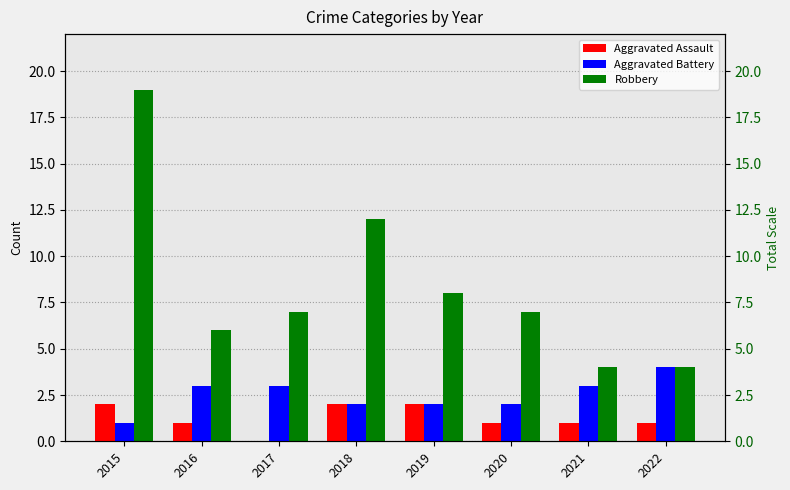

The value of Aggravated Assault at 2017 is -1. True or false?

False